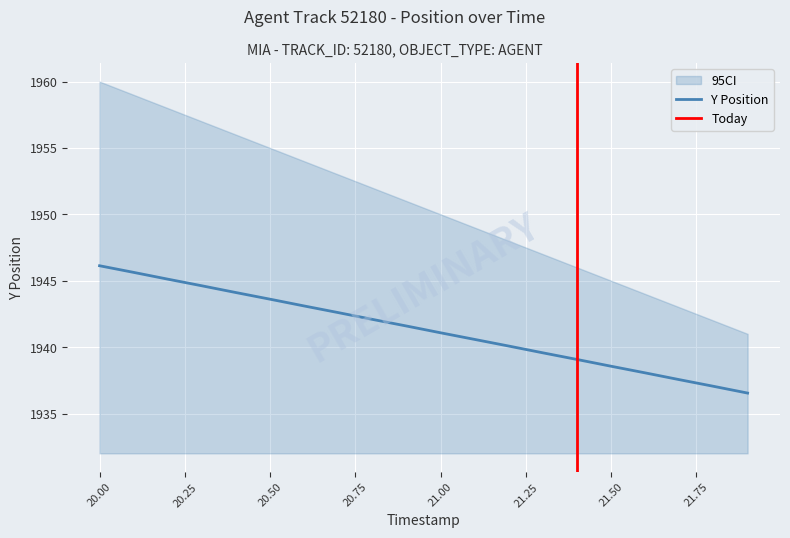

The X series shows 195.9 at 21.5. True or false?

False